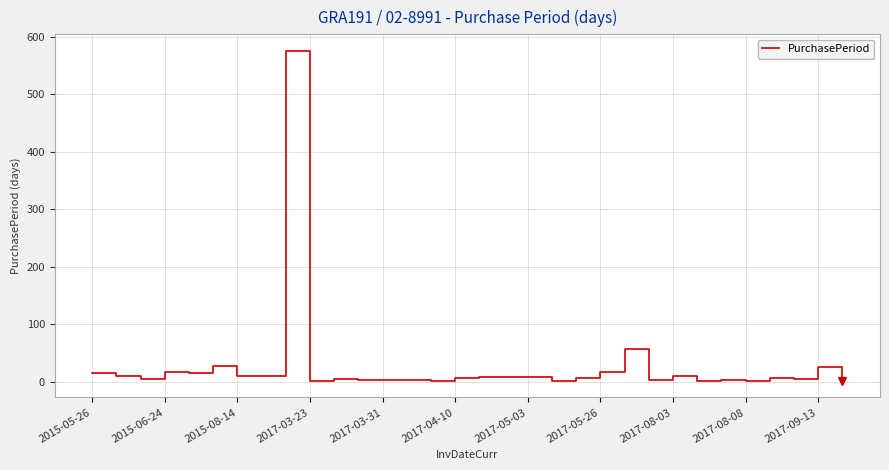

What is the difference between the second highest and minimum values?

55